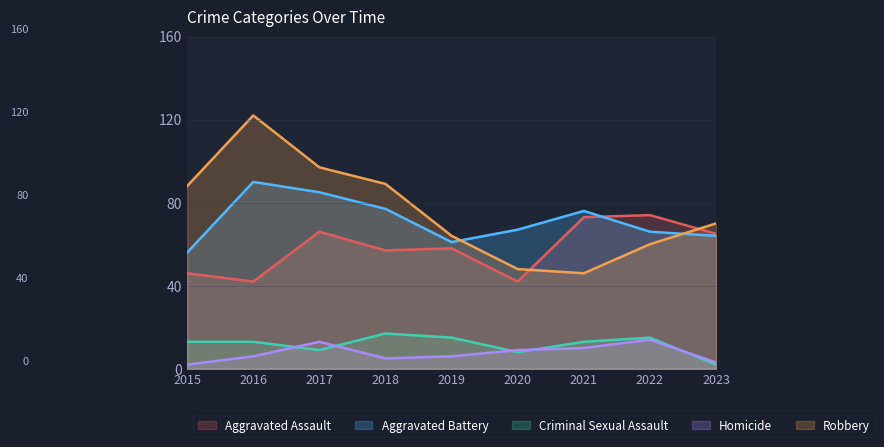

What is the difference between the highest and lowest values at 2023?

68